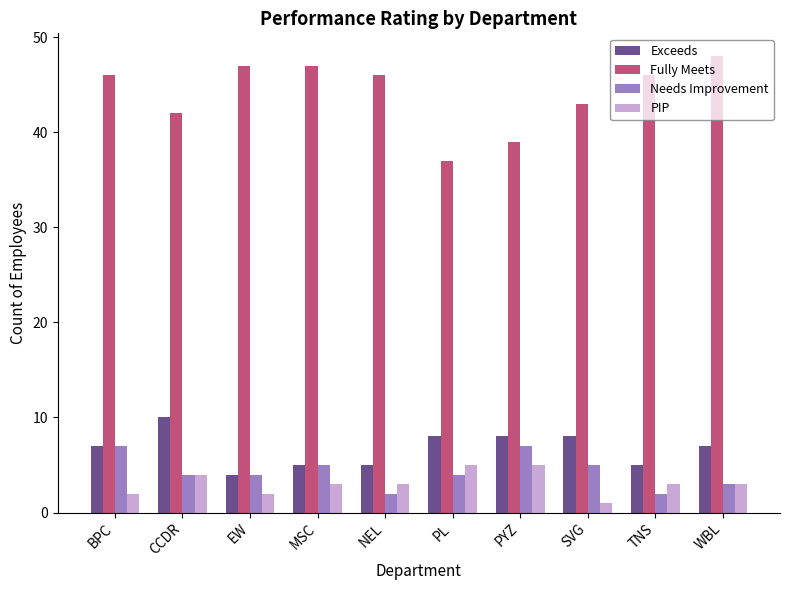

At which label does Needs Improvement first exceed 4?

BPC